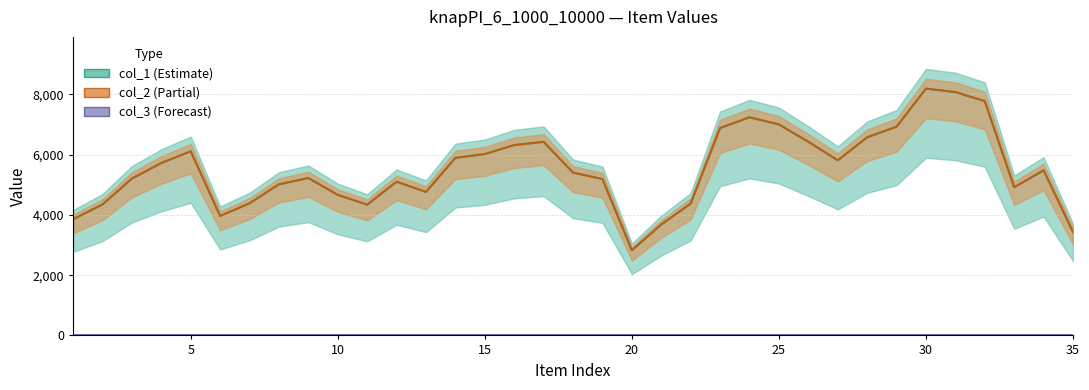

At 24, list the series in order from largest to smallest.

col_1, col_2, col_3